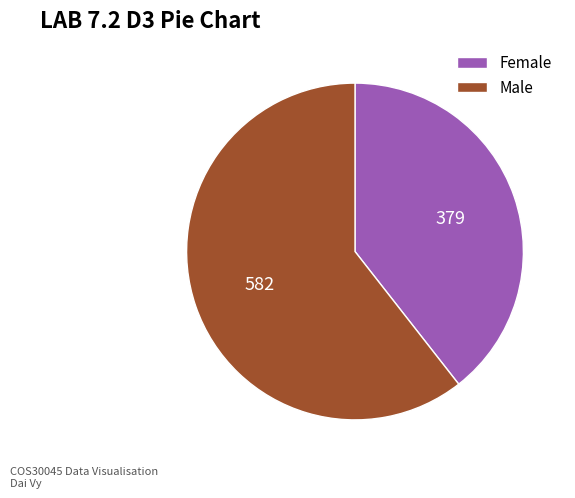

Rank the categories by value from lowest to highest.

Female, Male